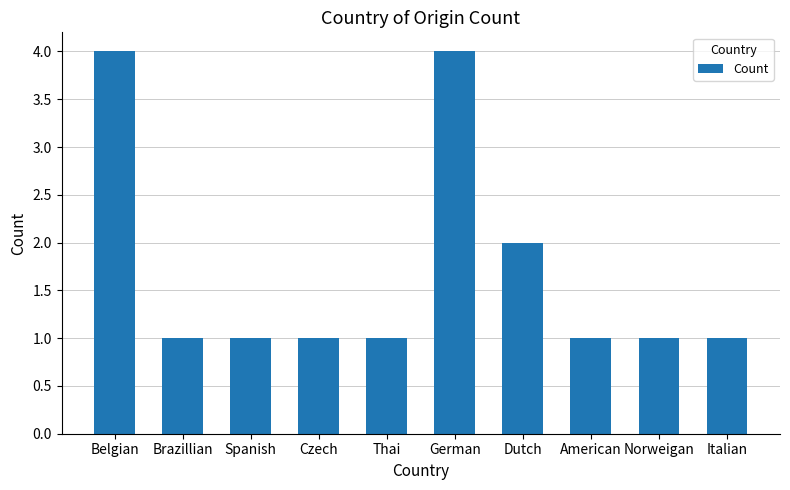

What value does the data have at Spanish?

1